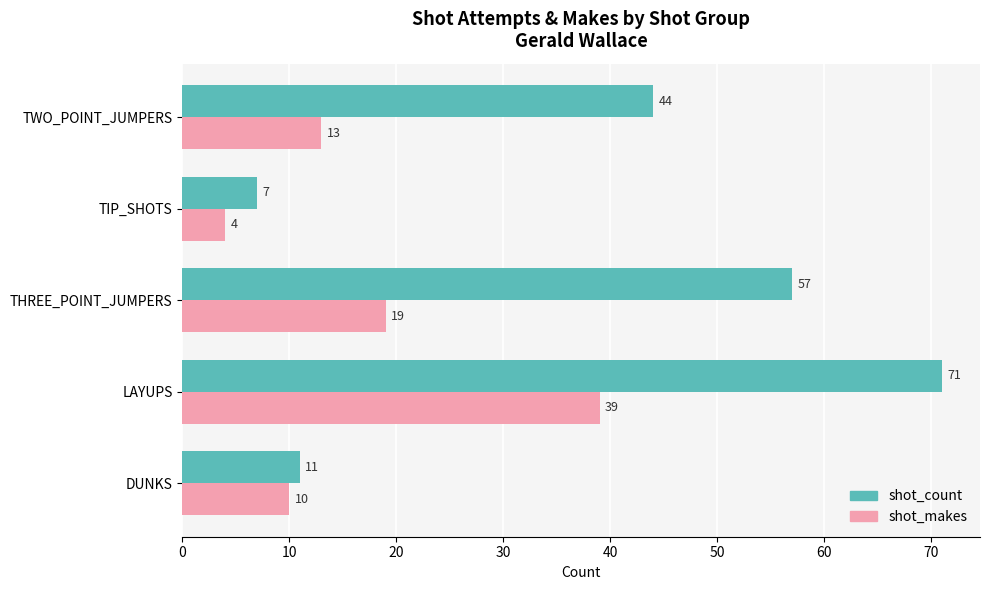

List the labels in order of shot_count value, smallest first.

TIP_SHOTS, DUNKS, TWO_POINT_JUMPERS, THREE_POINT_JUMPERS, LAYUPS